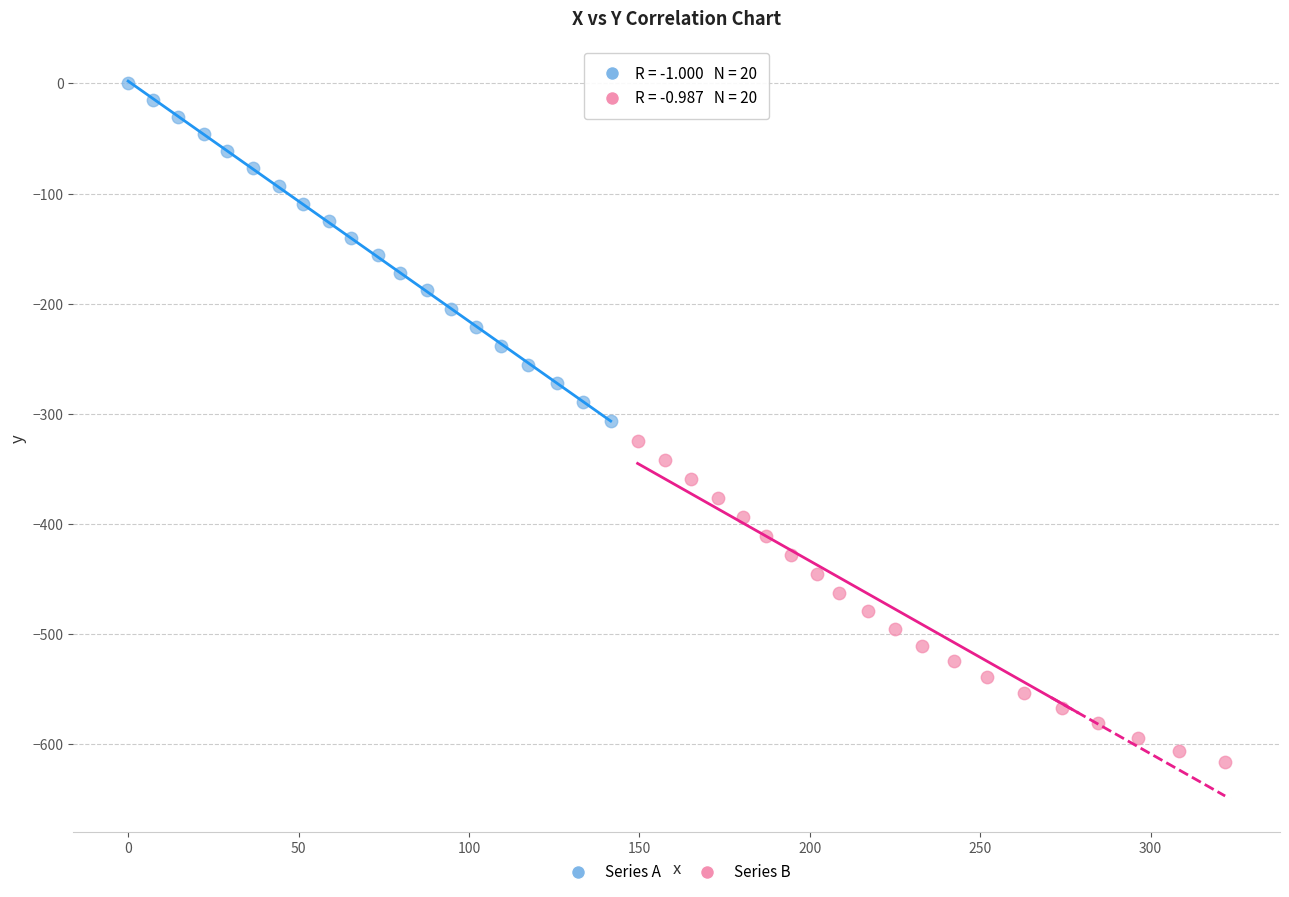

Which series reaches the minimum Y coordinate?

Series B